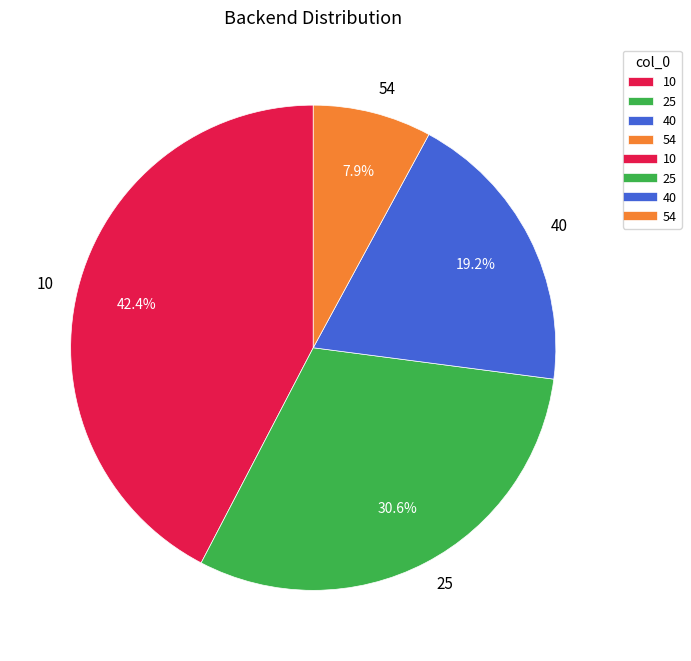

What portion of the pie excludes 54?

92.1%